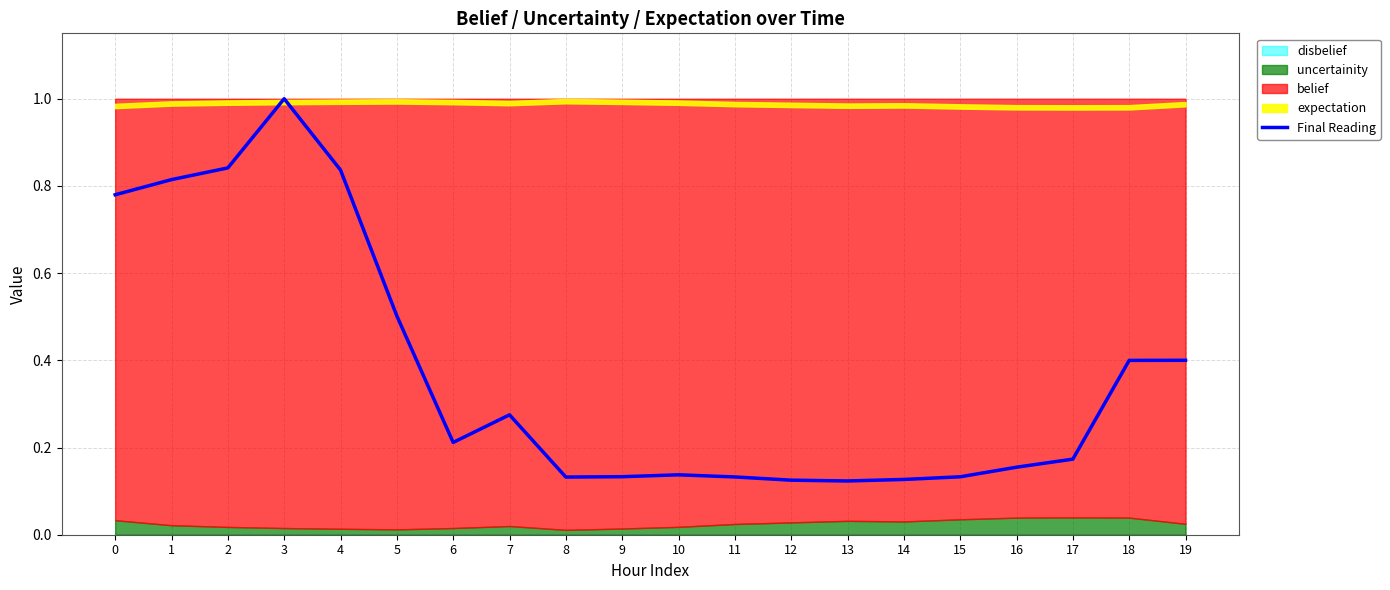

Reading right to left, extract all data points from this chart.

19=0.4	18=0.4	17=0.2	16=0.2	15=0.1	14=0.1	13=0.1	12=0.1	11=0.1	10=0.1	9=0.1	8=0.1	7=0.3	6=0.2	5=0.5	4=0.8	3=1.0	2=0.8	1=0.8	0=0.8